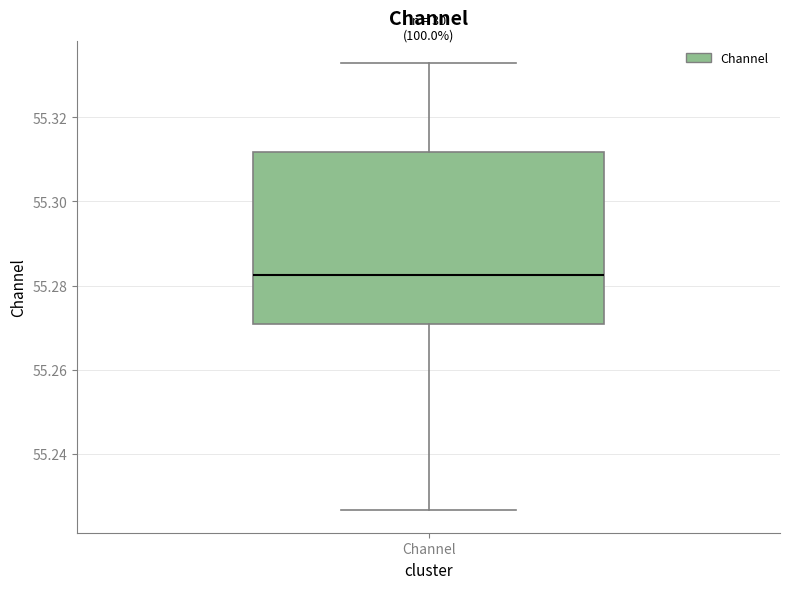

Transcribe this box plot: give where the median line is, the range the box spans, and where the two whiskers end, as read against the y-axis. The values are not printed on the chart, so give them approximately, as read against the axis.

median 55.282, box 55.270 to 55.312, whiskers 55.226 to 55.332